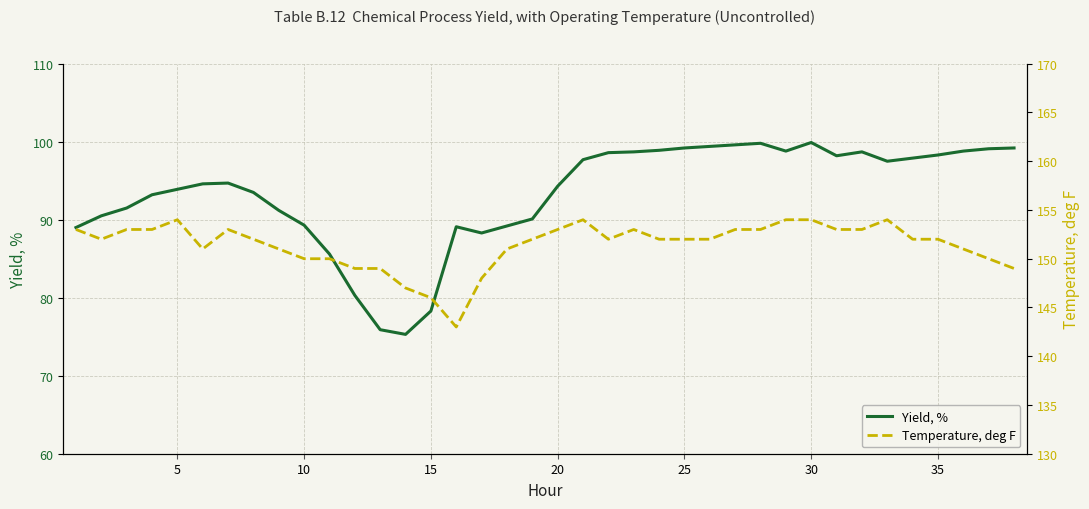

What is the highest value of the Yield, % series?

99.9